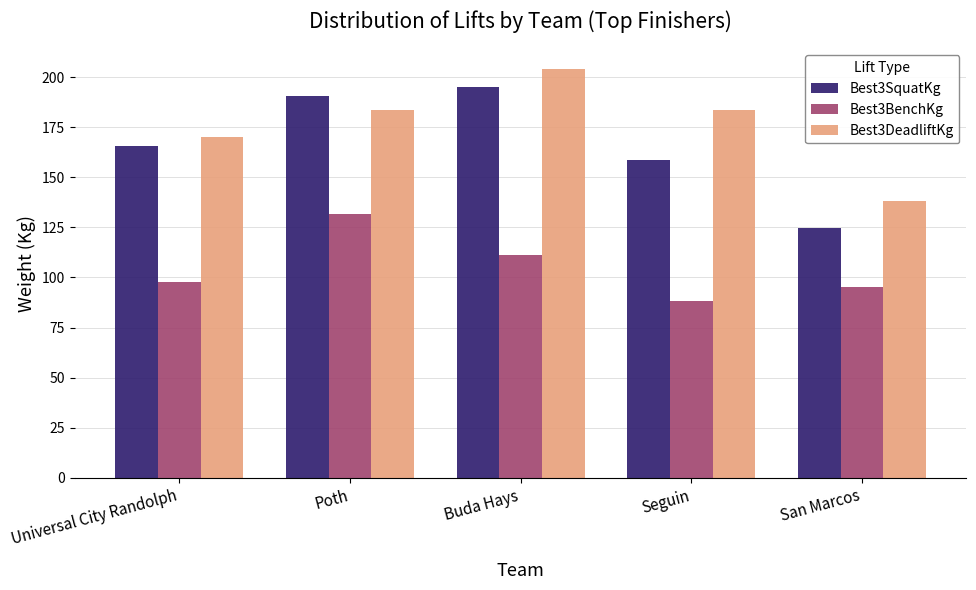

The value of Best3BenchKg at Buda Hays is 111.1. True or false?

True